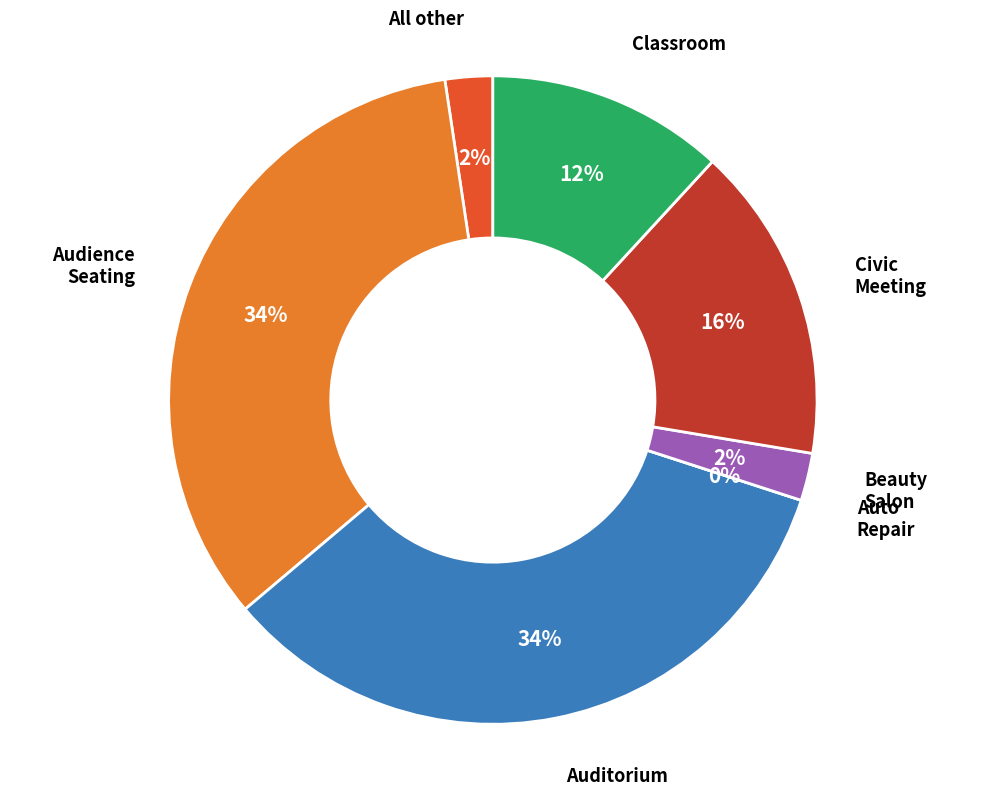

To the nearest percent, what percentage of the pie is Beauty Salon Area?

2%